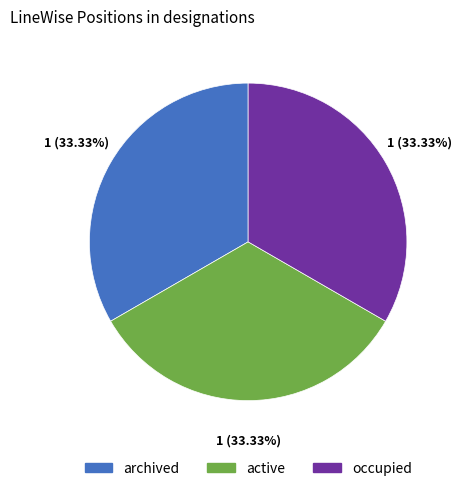

To the nearest percent, what is the average slice percentage?

33%